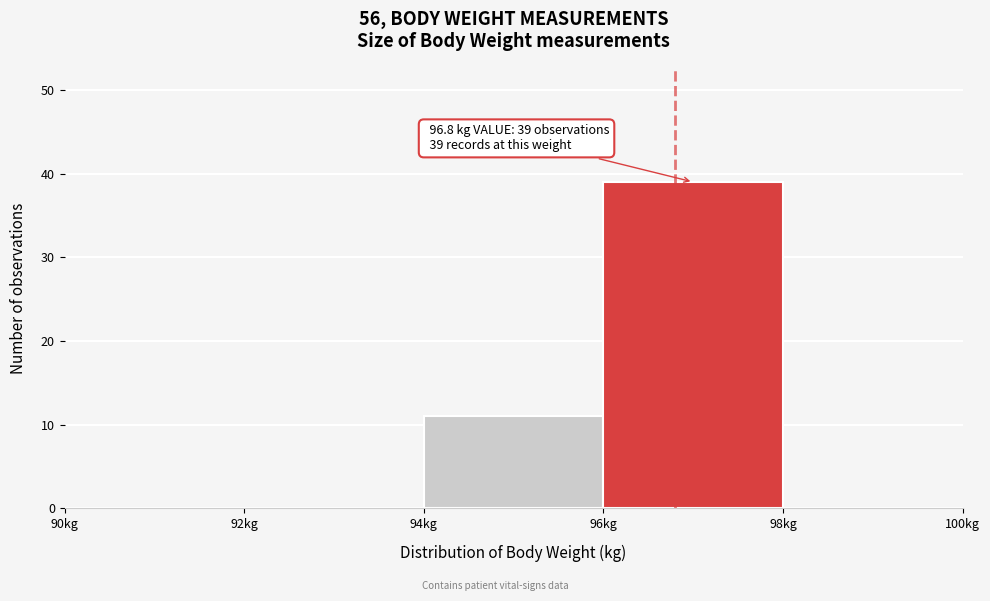

Over which range of the x-axis is the bar tallest?

96 to 98